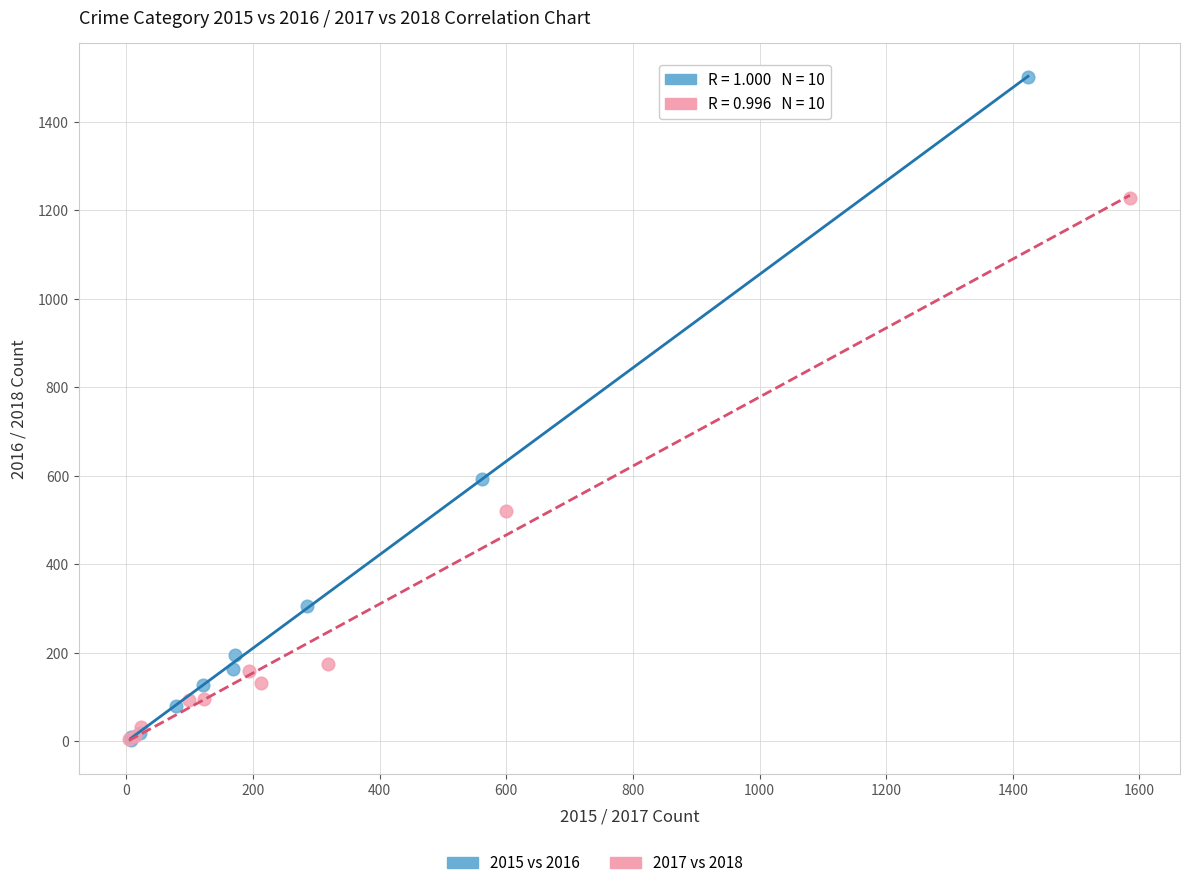

Which series has the largest Y range (max minus min)?

2015 vs 2016